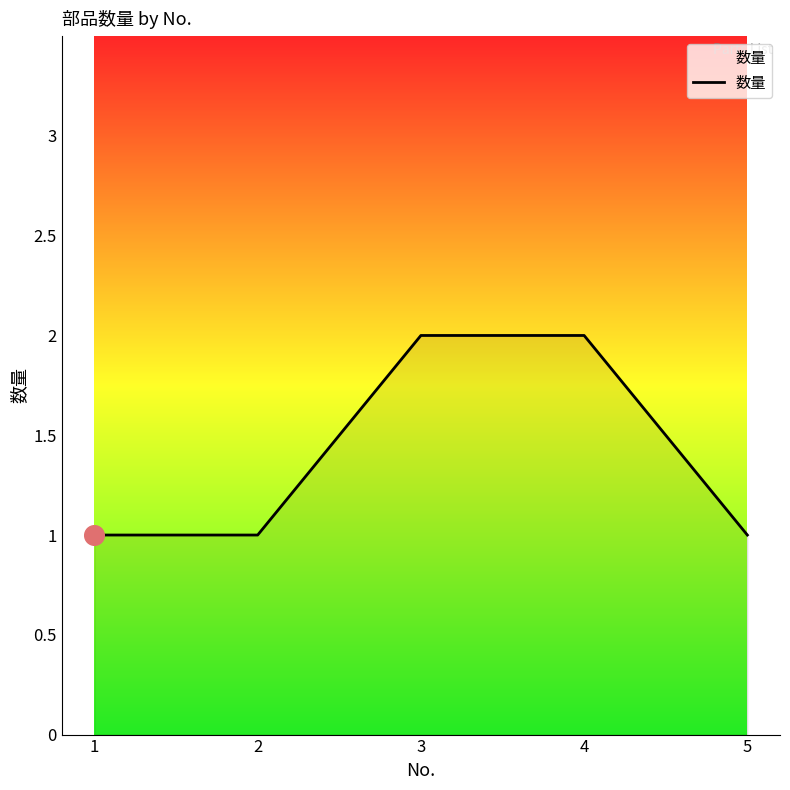

What is the ratio of the value at 3 to the value at 4?

1.0